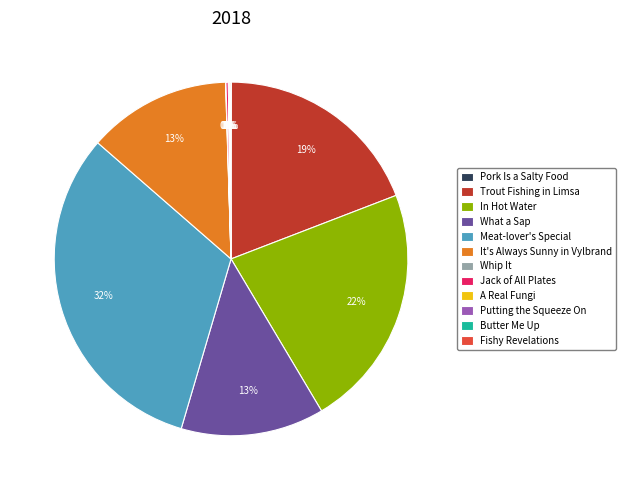

The Trout Fishing in Limsa slice represents 32% of the pie. True or false?

False